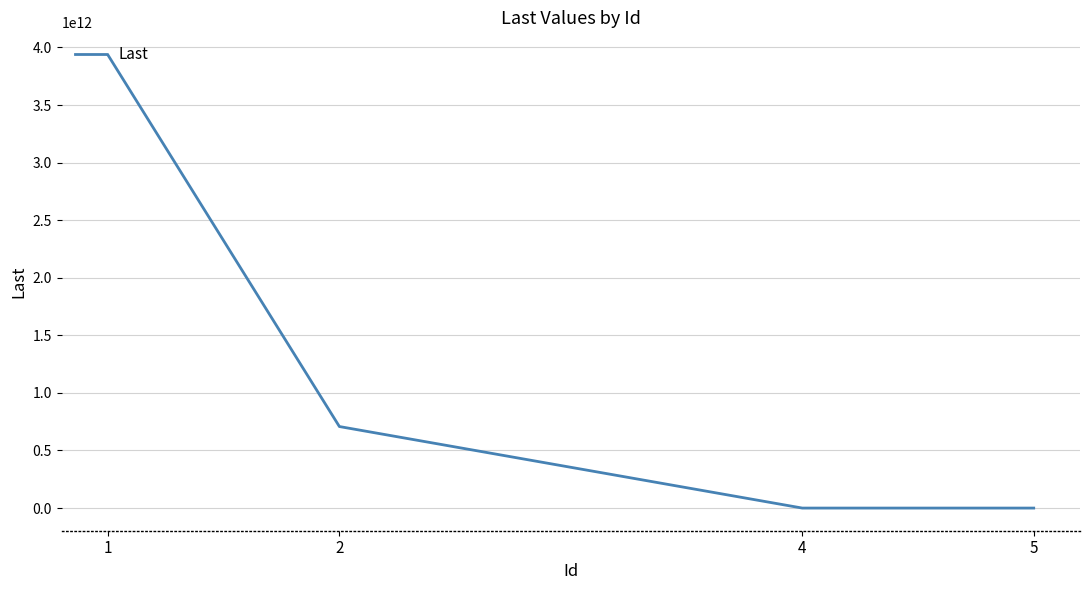

True or false: the data has more than 2 interior local peaks.

False